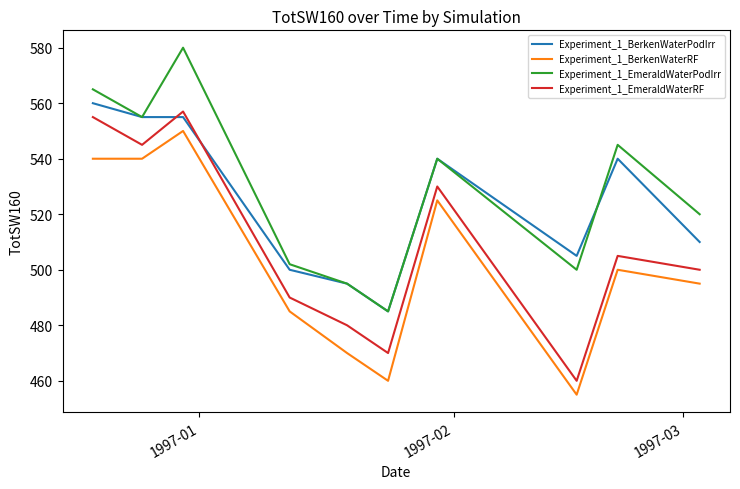

What is the maximum value shown in the chart?

580